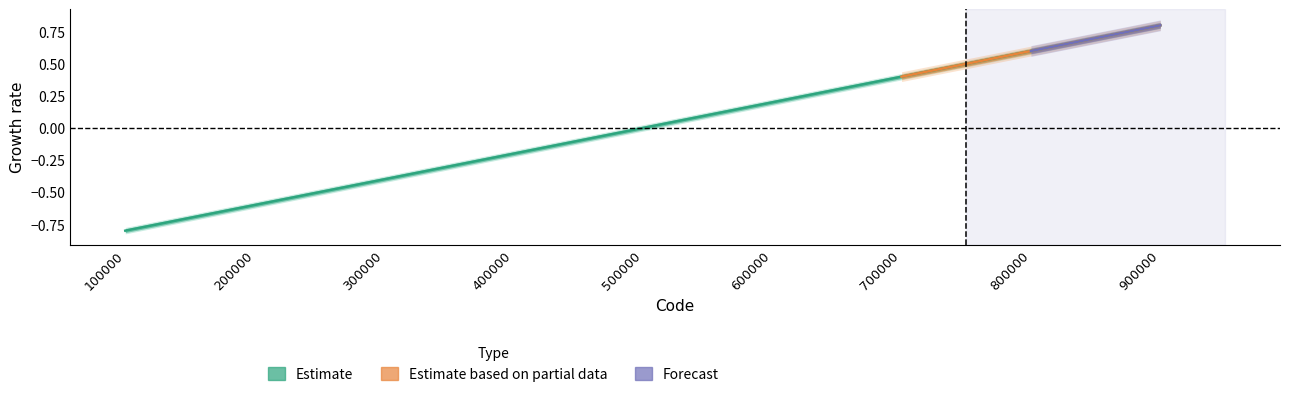

The chart shows a value of 0.3 at 800000. True or false?

False